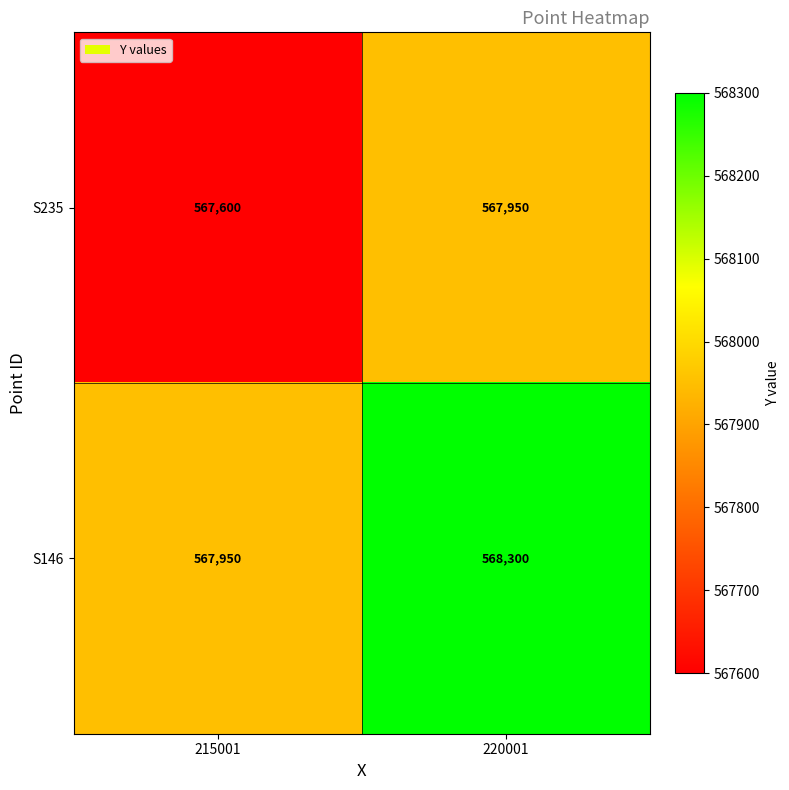

Count the number of categories in the chart.

2